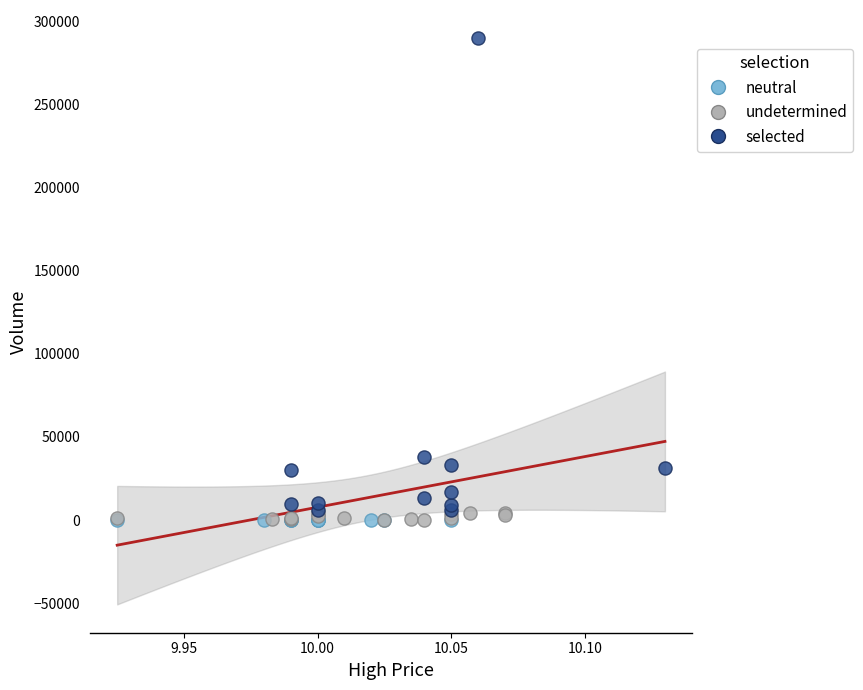

What are all the series names shown in the legend?

neutral, undetermined, selected